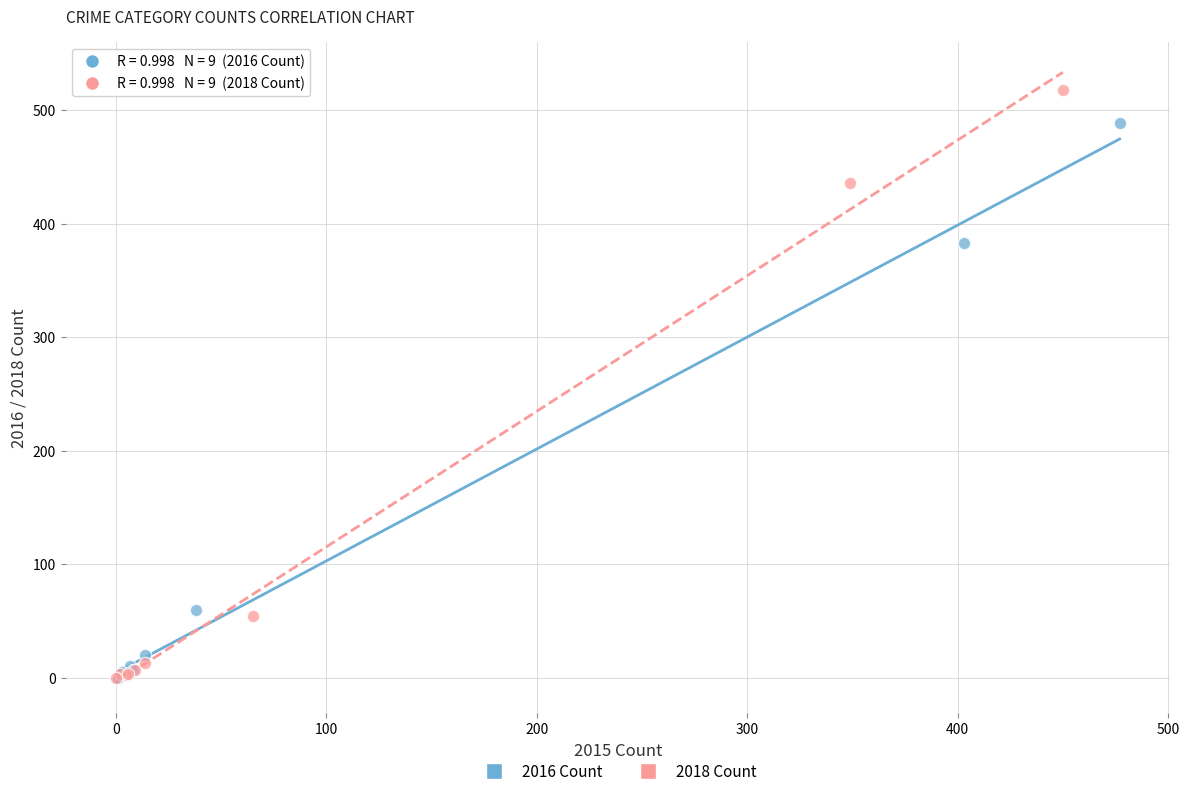

Which series has the largest Y range (max minus min)?

2018 Count